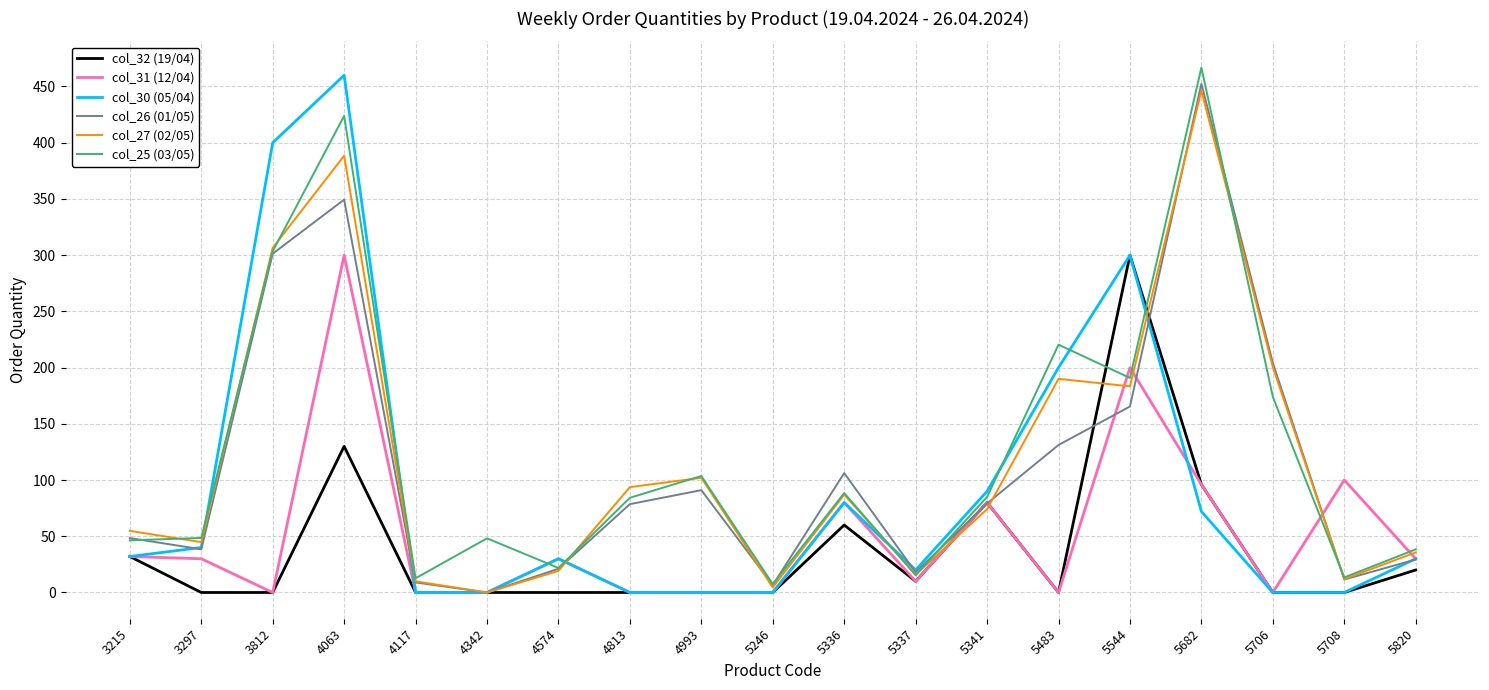

Does the chart display data point markers on the line(s)?

No